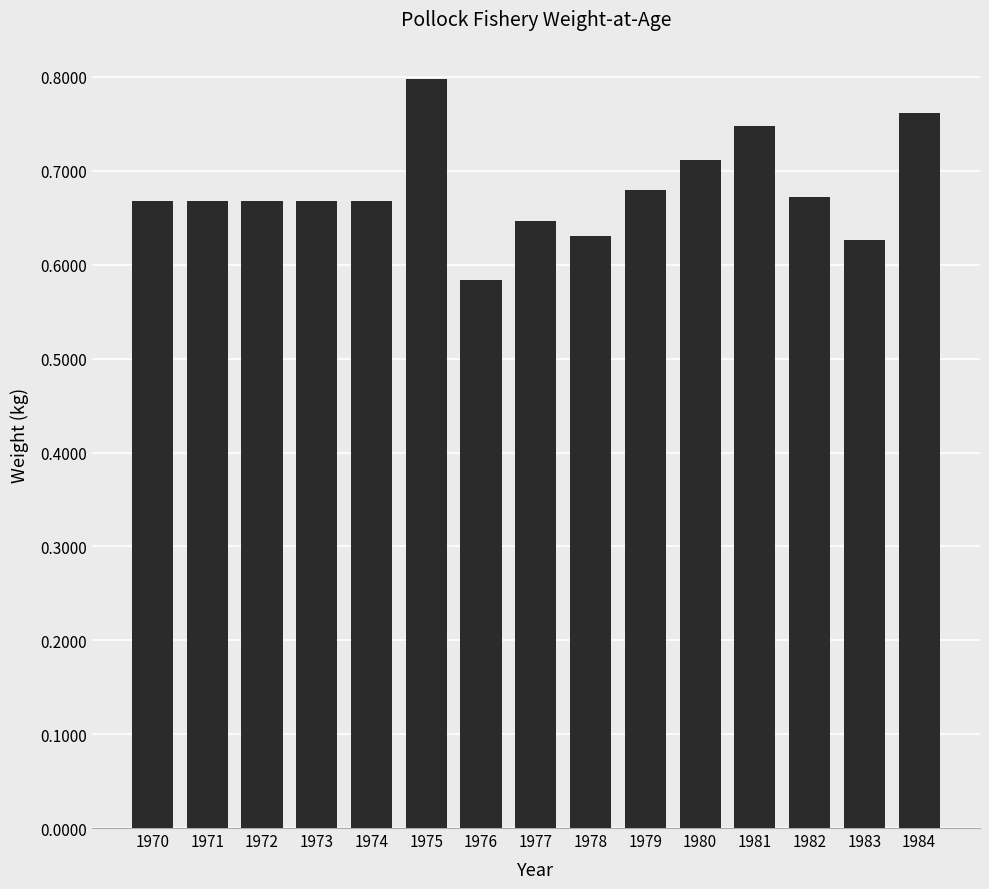

Which category has the highest value across all series?

1975